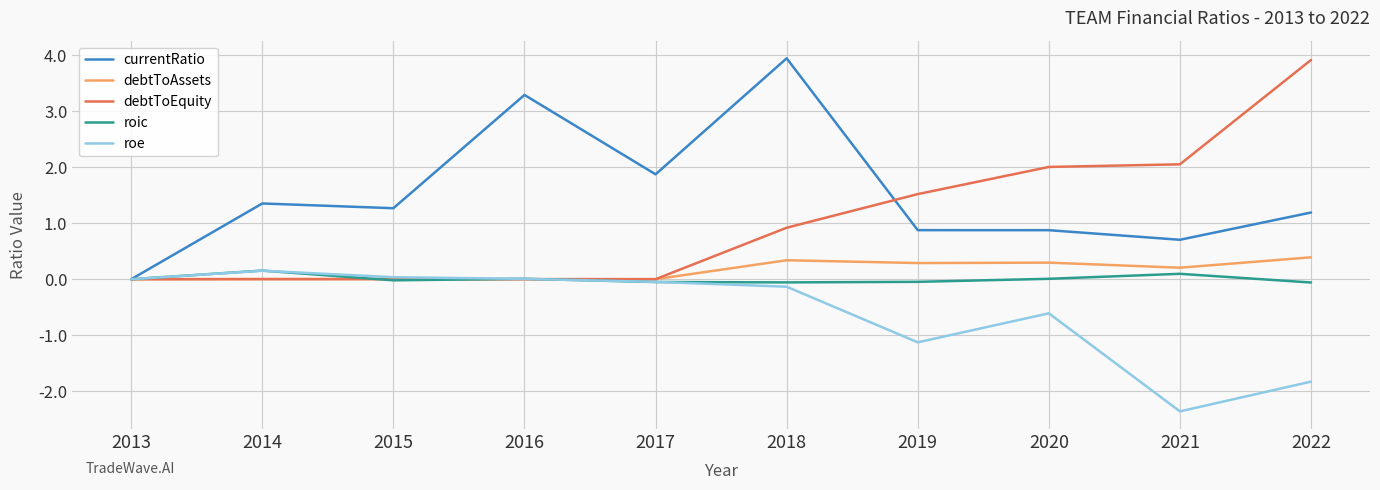

At which category does the chart reach its minimum across all series?

2021